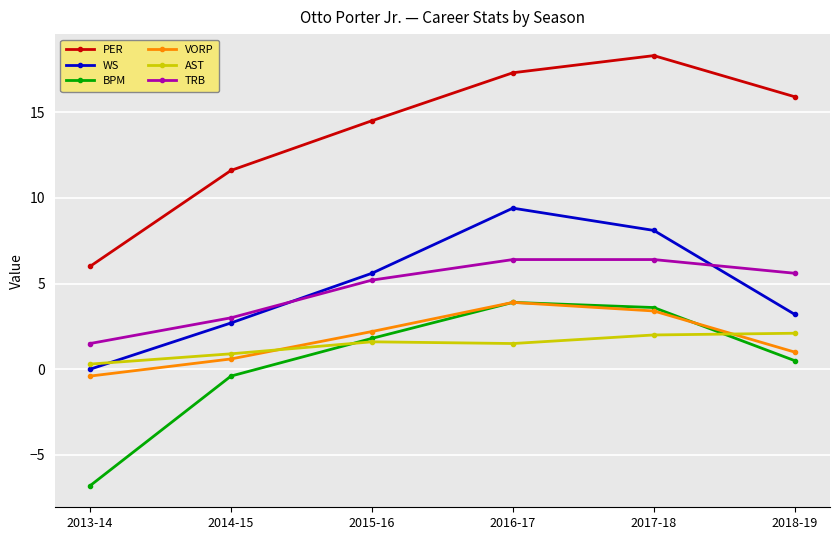

True or false: AST has more than 2 interior local peaks.

False